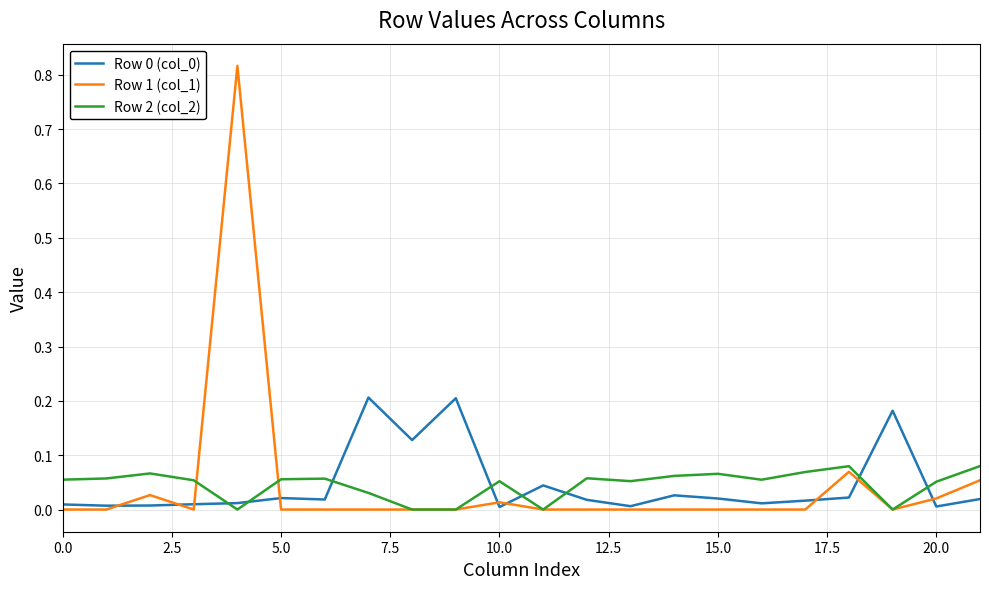

After their last crossing, which series has the higher values: Row 0 (col_0) or Row 2 (col_2)?

Row 2 (col_2)